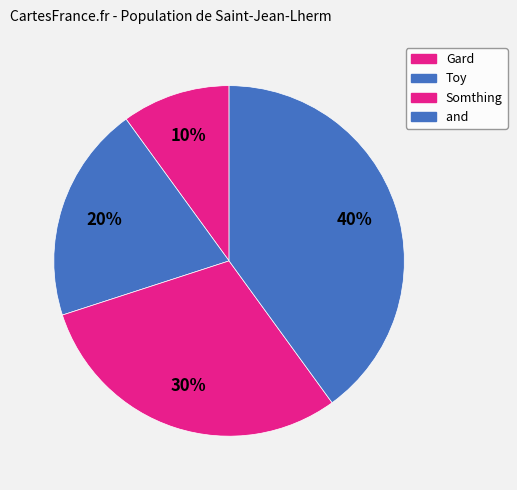

Count the number of slices in the pie.

4